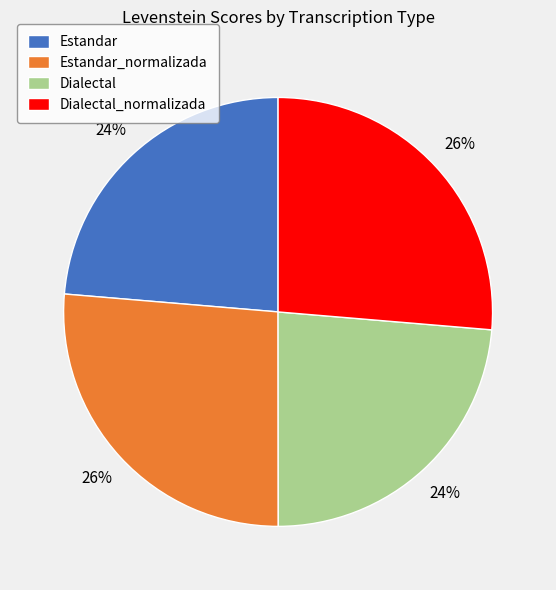

What is the ratio of the value at Estandar_normalizada to the value at Estandar?

1.1